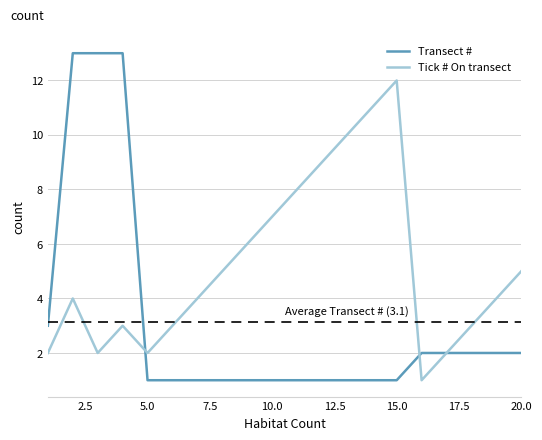

What is the greatest value displayed?

13